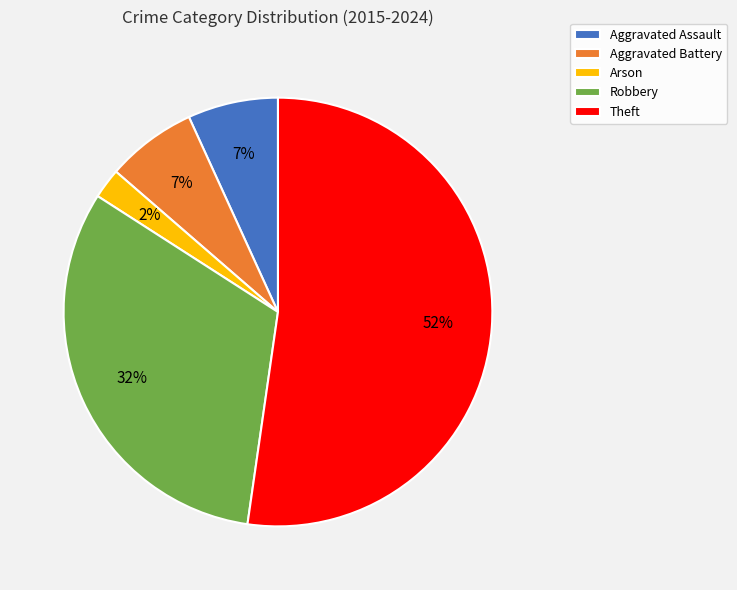

What percentage is the Robbery slice, to the nearest percent?

32%